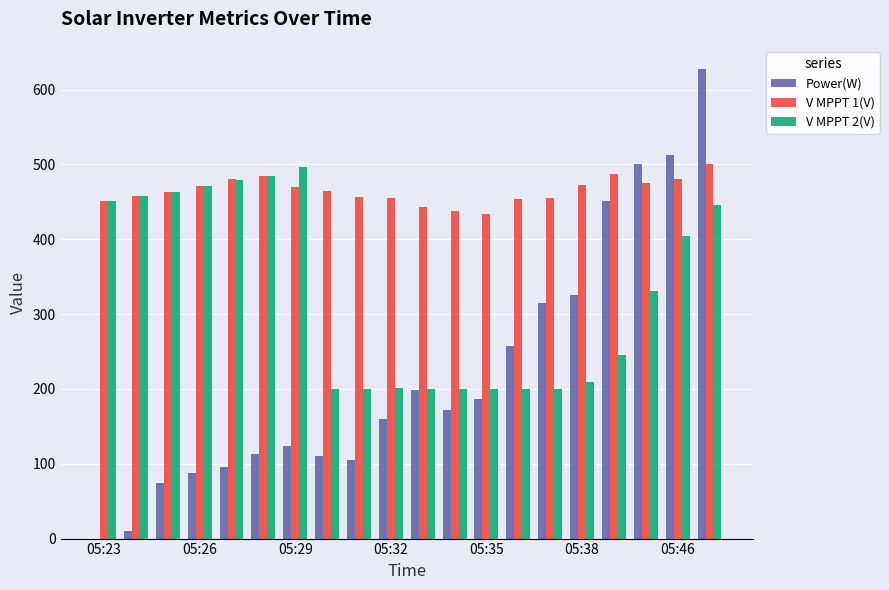

What is the highest value of the V MPPT 2(V) series?

496.2